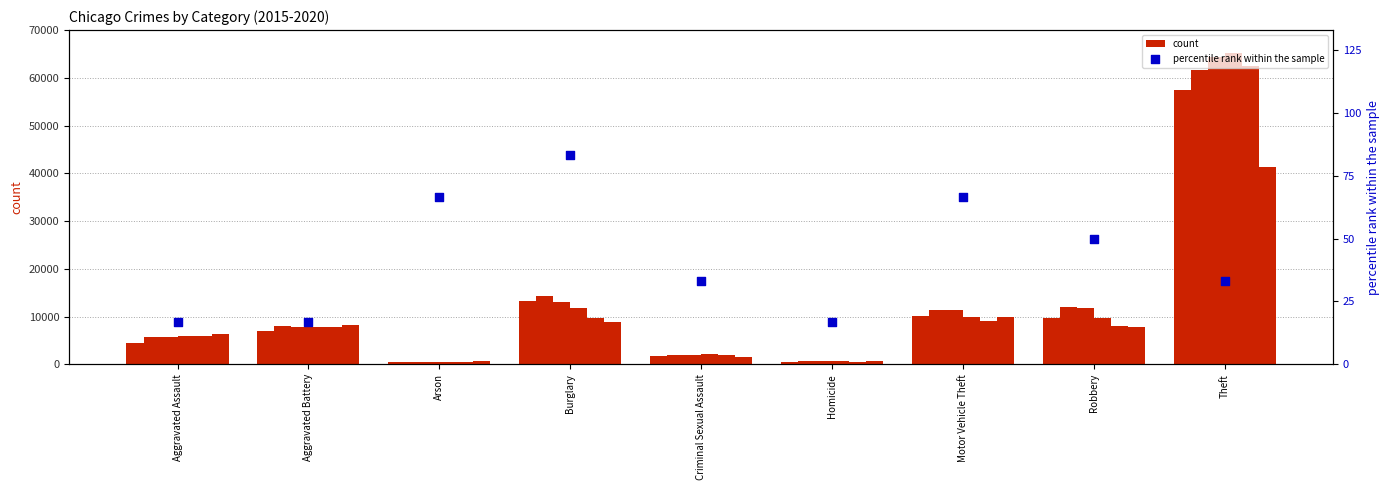

Between Aggravated Assault and Theft, which is larger?

Theft